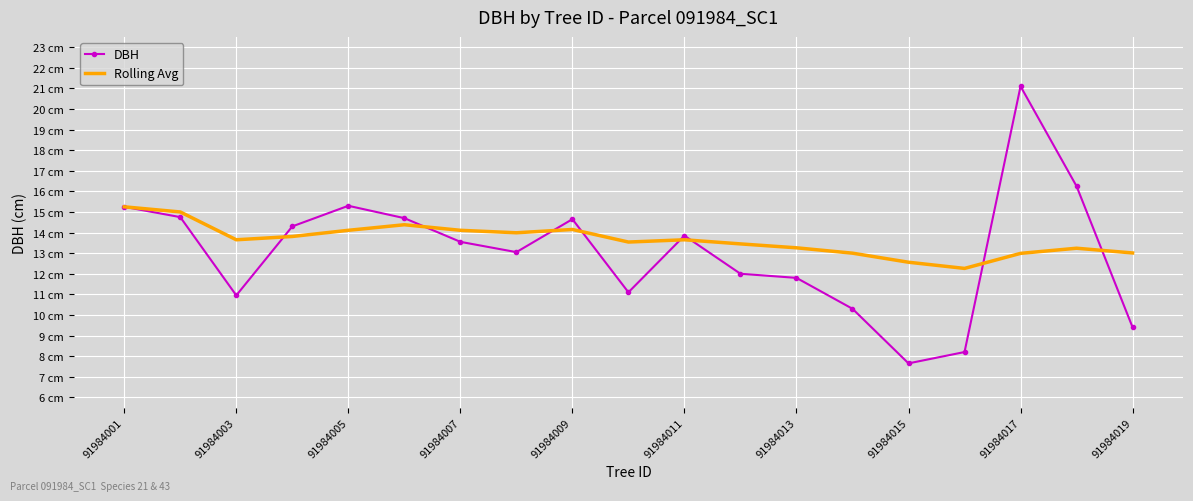

What is the difference between the second highest and minimum values in the DBH series?

8.6